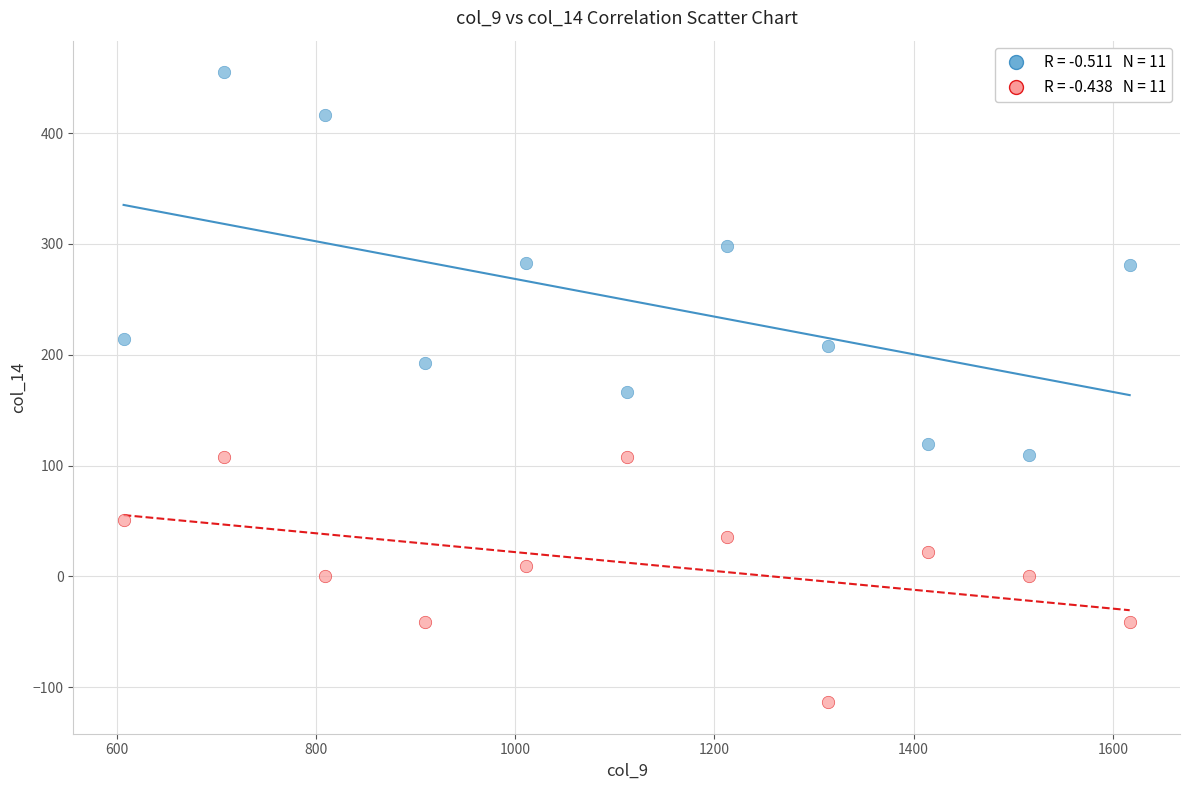

Across all data points, what is the range of X values (max minus min)?

1010.0